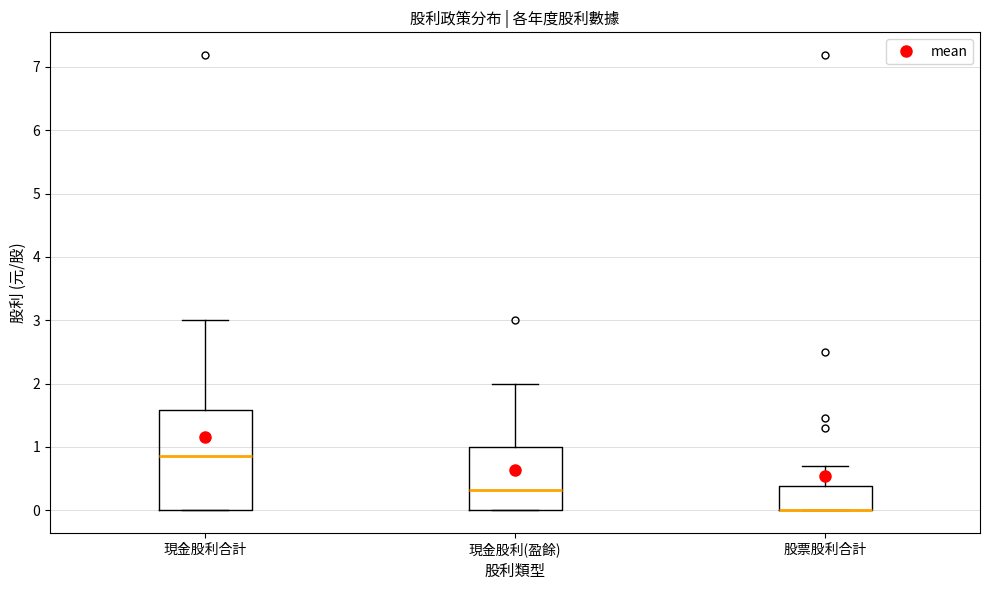

Reading left to right, transcribe this box plot: for each box, give where its median line is, the range the box spans, and where its two whiskers end, as read against the y-axis. The values are not printed on the chart, so give them approximately, as read against the axis.

現金股利合計: median 0.9, box 0.0 to 1.6, whiskers 0.0 to 3.0
現金股利(盈餘): median 0.3, box 0.0 to 1.0, whiskers 0.0 to 2.0
股票股利合計: median 0.0 (drawn on the box's lower edge), box 0.0 to 0.4, whiskers 0.0 to 0.7